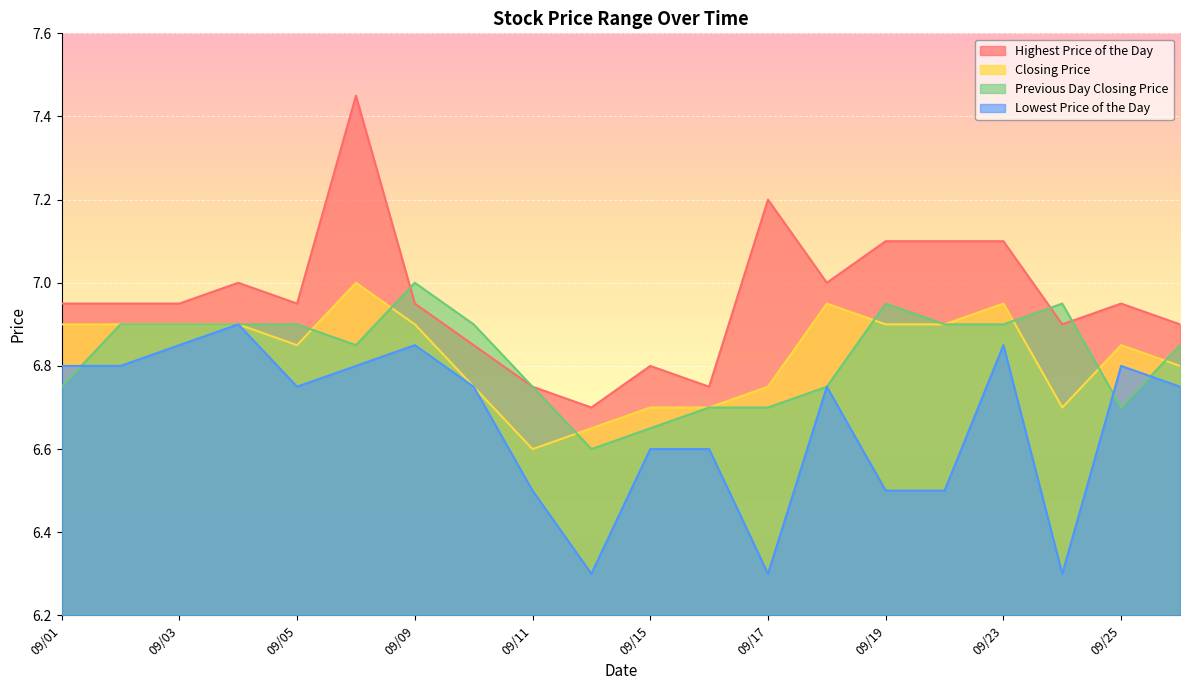

How many Closing Price values are between 6 and 7?

20